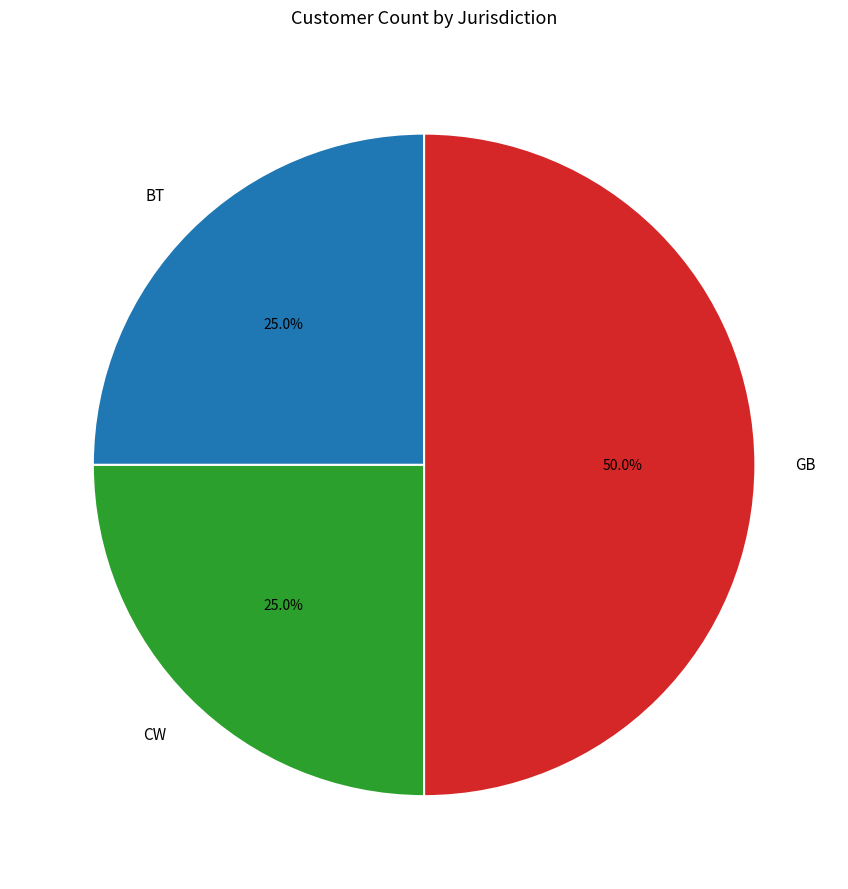

Does BT represent more than half of the total?

No